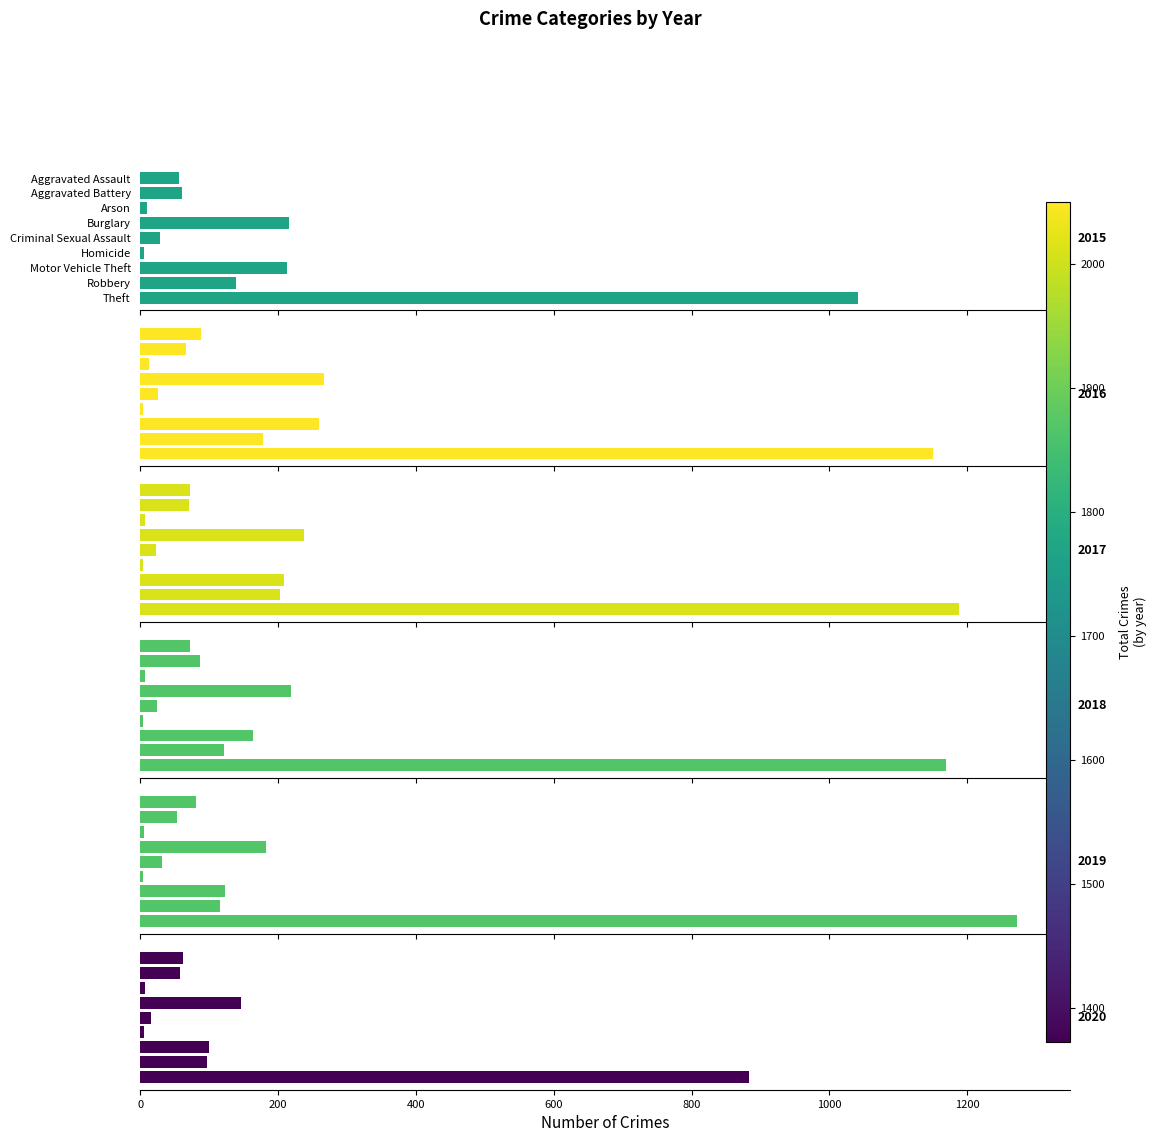

How many data points does each series have?

9